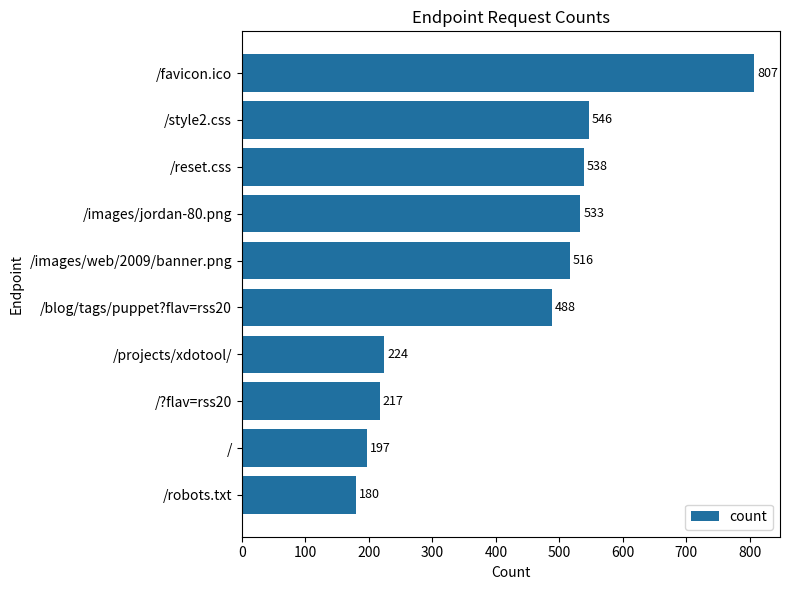

List the labels in order of value, largest first.

/favicon.ico, /style2.css, /reset.css, /images/jordan-80.png, /images/web/2009/banner.png, /blog/tags/puppet?flav=rss20, /projects/xdotool/, /?flav=rss20, /, /robots.txt